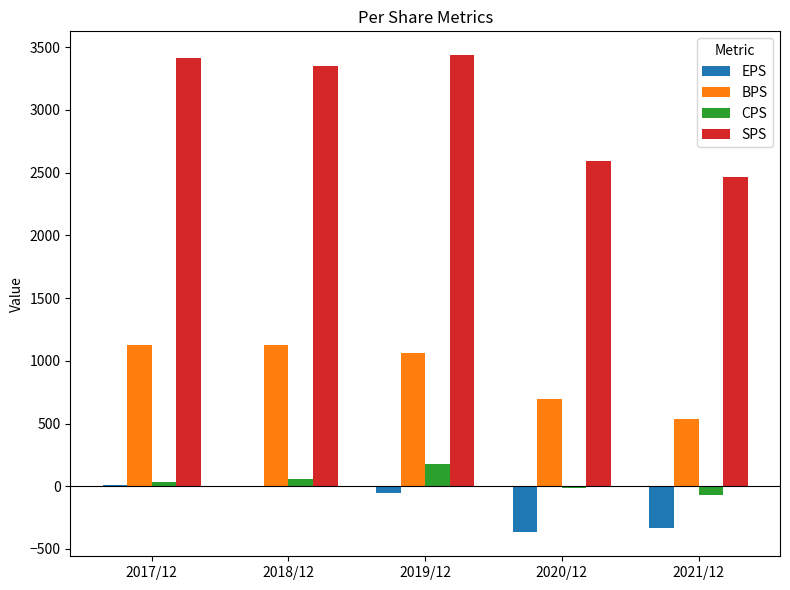

Are the bars horizontal?

No